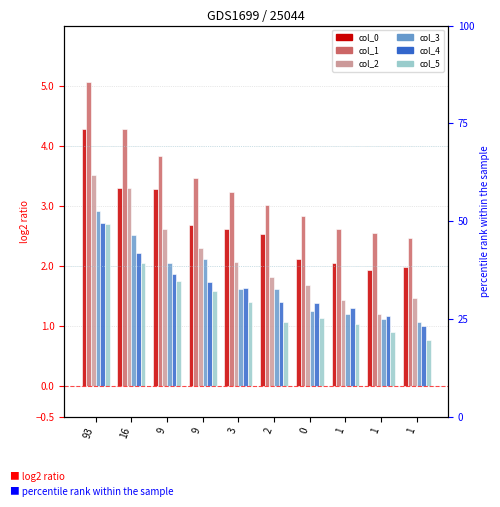

Rank the series at 1 from lowest to highest value.

col_5, col_3, col_4, col_2, col_0, col_1